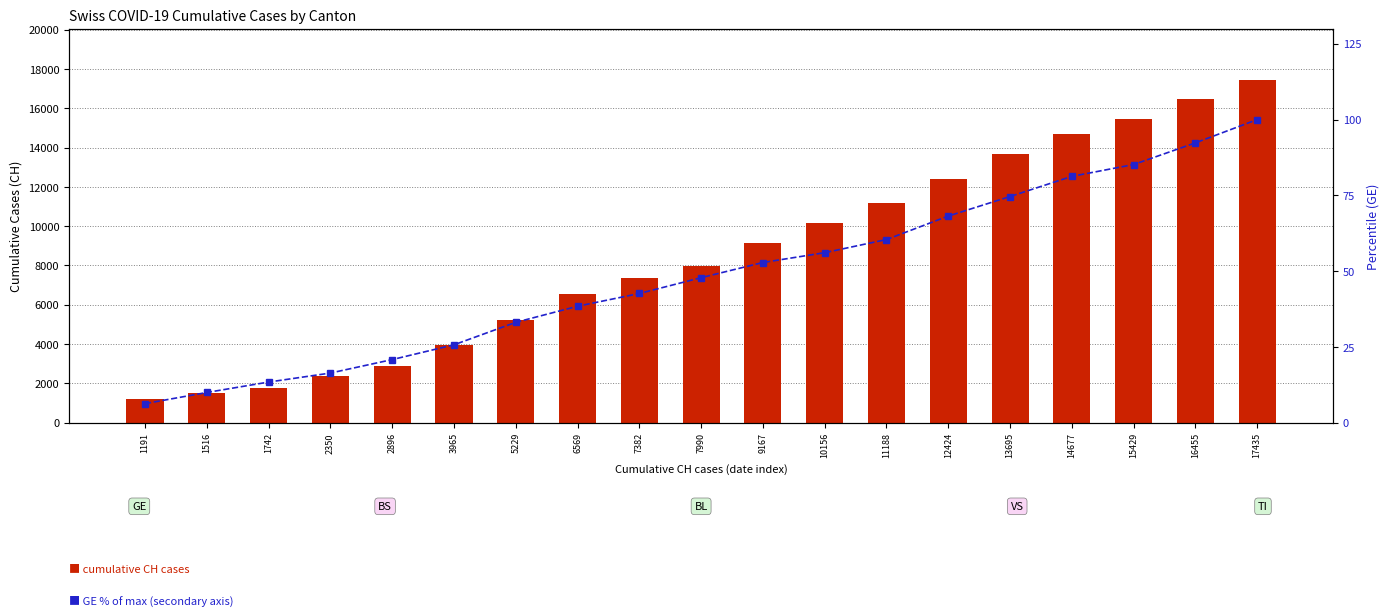

How many values in the GE % series are below 47?

9